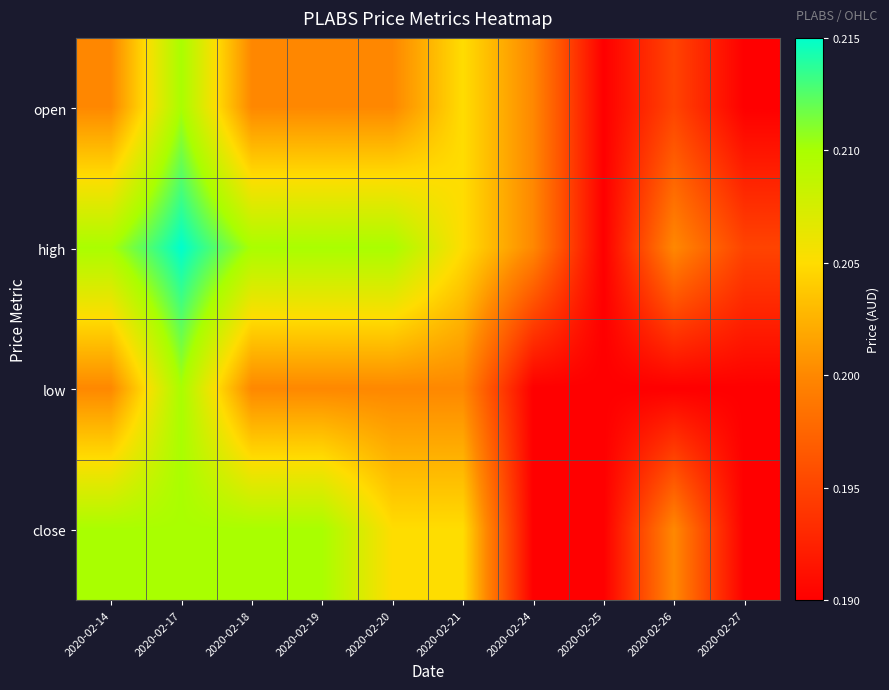

What is the greatest value displayed?

0.2